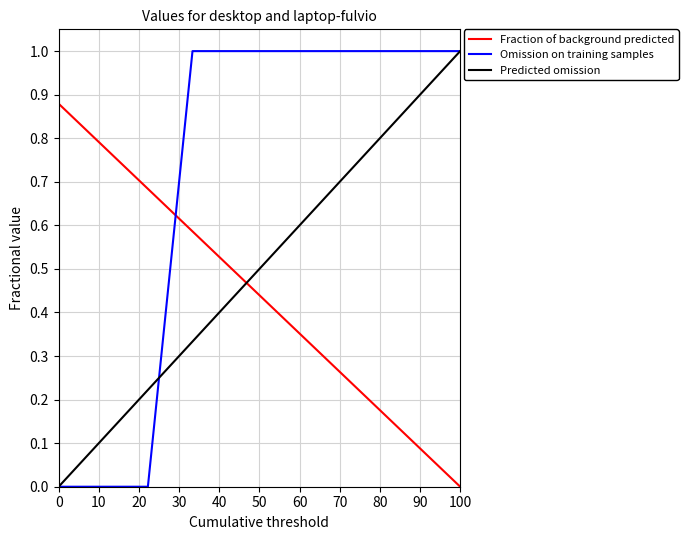

How many intersections are there between Fraction of background predicted and Predicted omission?

1